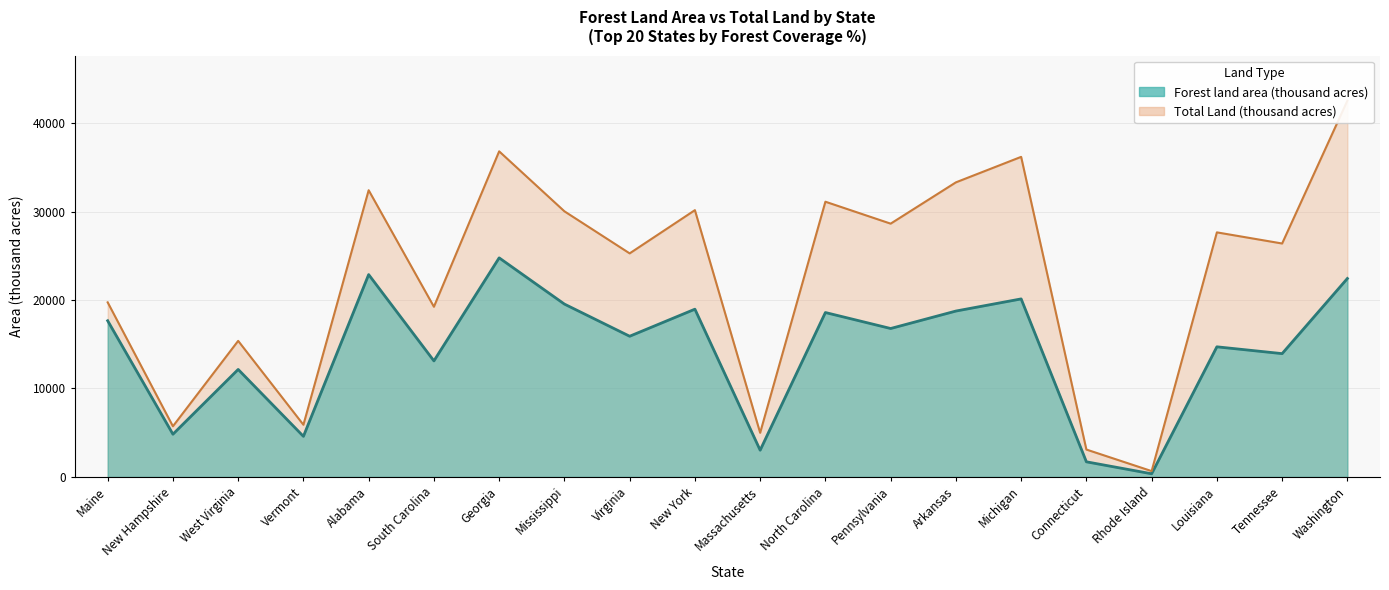

What position from the left is Alabama?

5